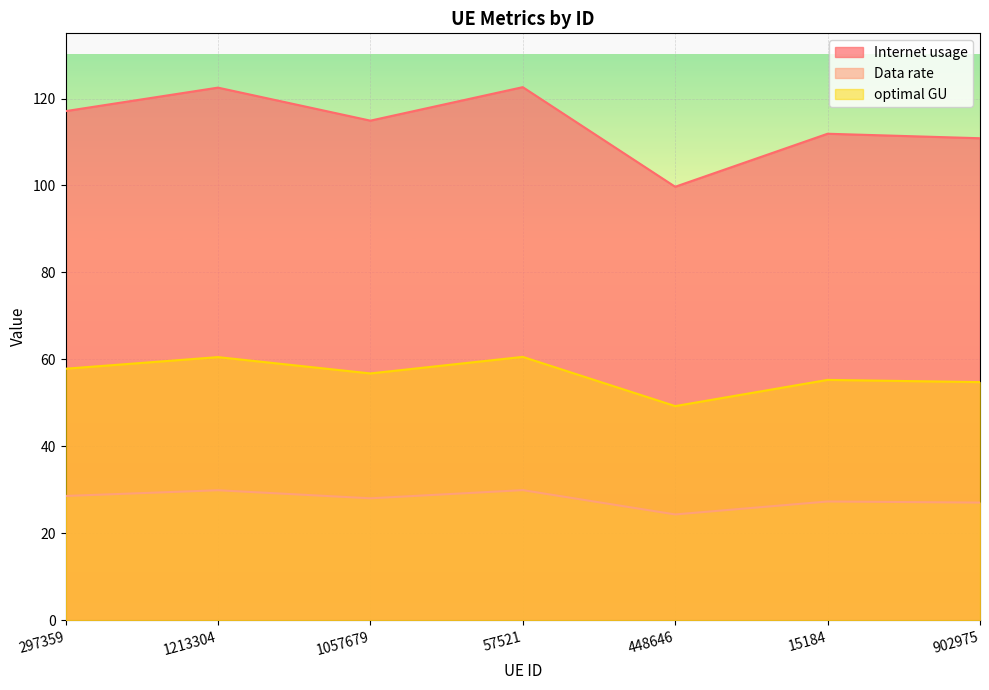

What value does the optimal GU series have at 1057679?

56.8